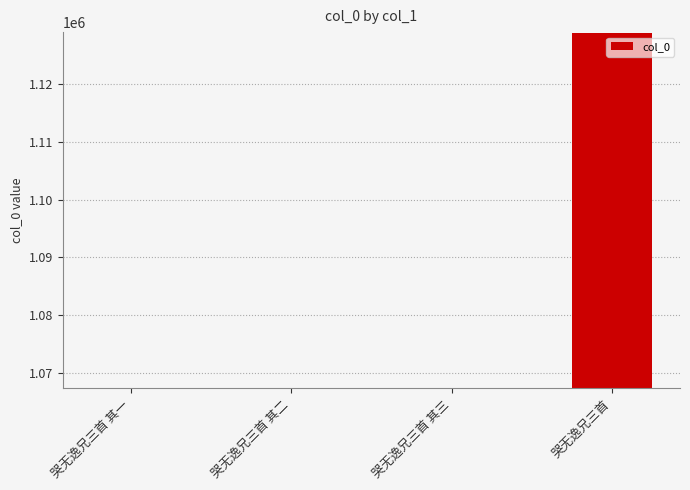

What position from the left is 哭无逸兄三首?

4